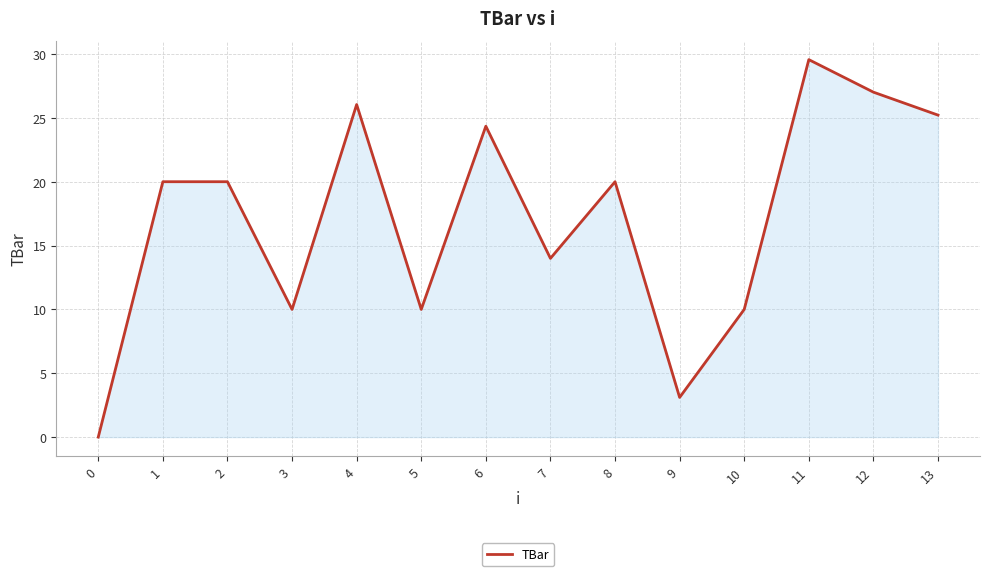

How many series are shown in this chart?

1